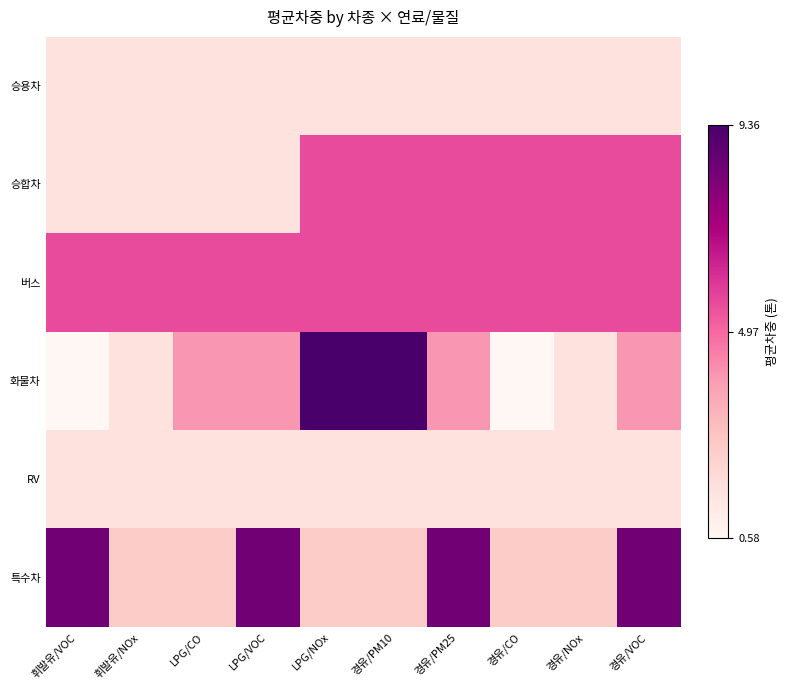

What is the total value across all series at 경유/PM10?

26.2